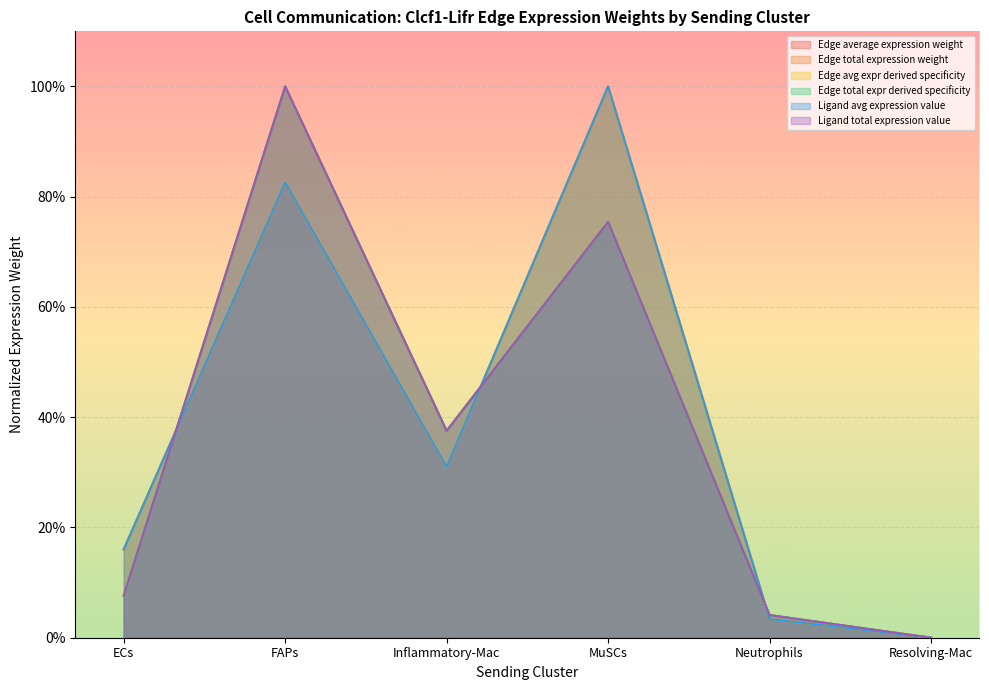

What is the value of the Ligand total expression value point at the 1st from the left?

0.1